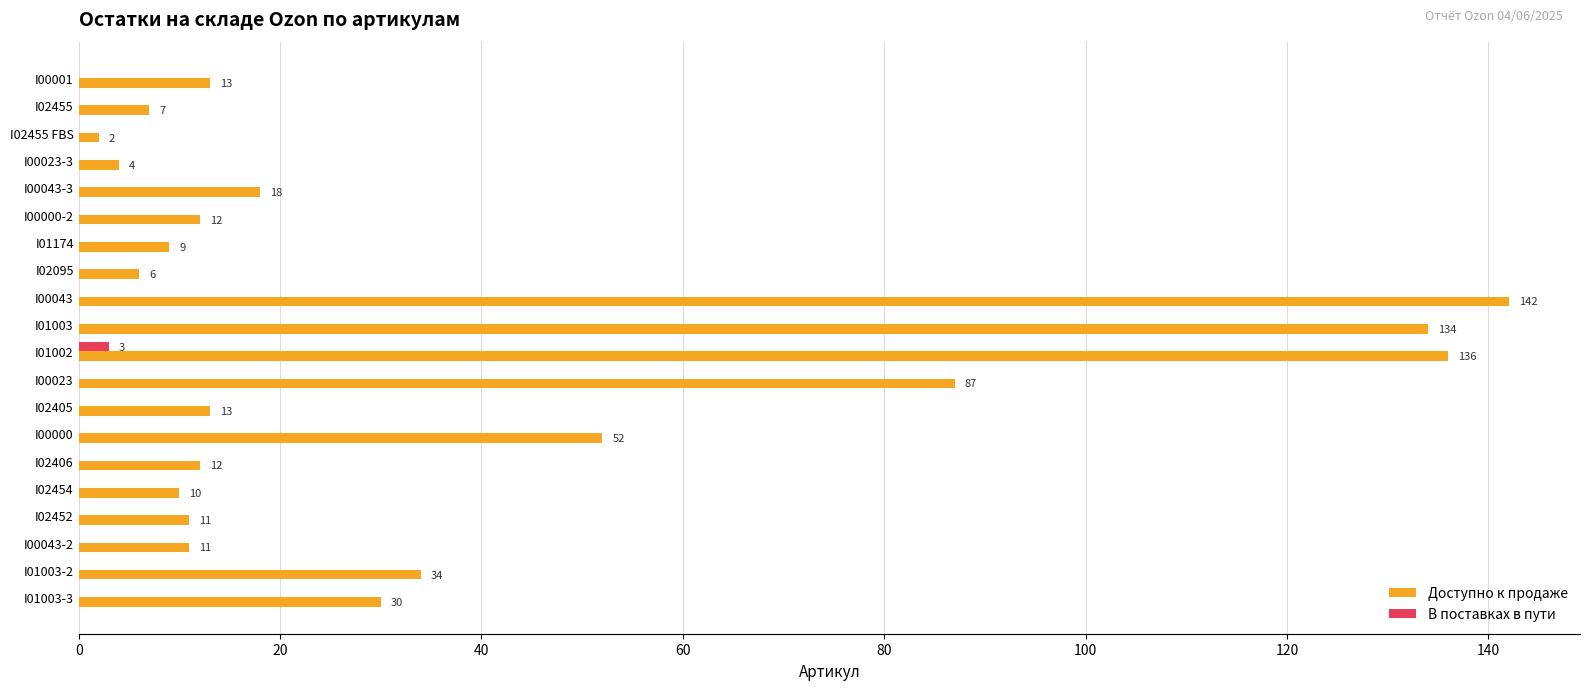

How many series are shown in this chart?

2